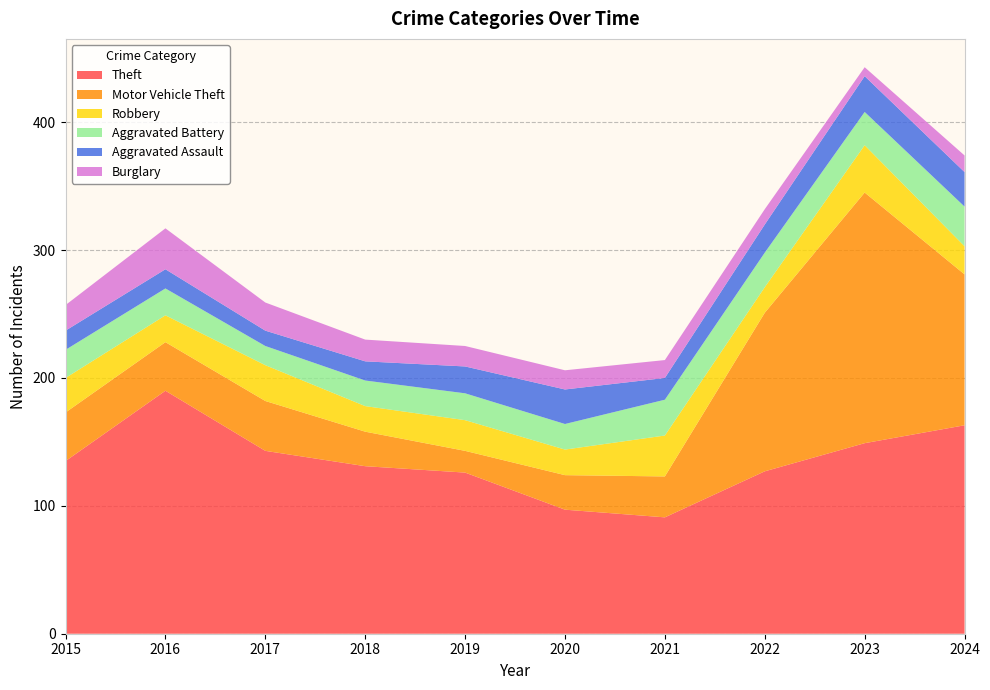

Reading left to right, extract all data points from this chart.

Theft: 135	190	143	131	126	97	91	127	149	163
Motor Vehicle Theft: 38	38	39	27	17	27	32	124	196	118
Robbery: 27	21	28	20	24	20	32	20	37	22
Aggravated Battery: 22	21	15	20	21	20	28	27	26	31
Aggravated Assault: 15	15	12	15	21	27	17	22	28	27
Burglary: 20	32	22	17	16	15	14	12	7	13